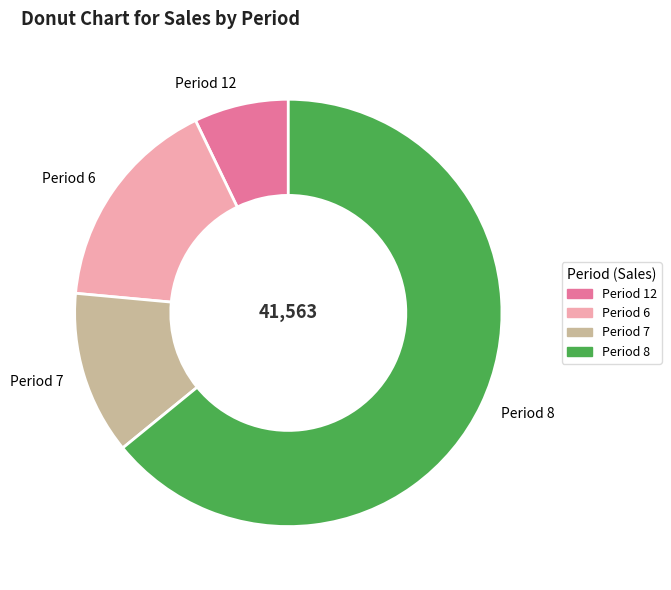

Does Period 8 account for over 50% of the chart?

Yes